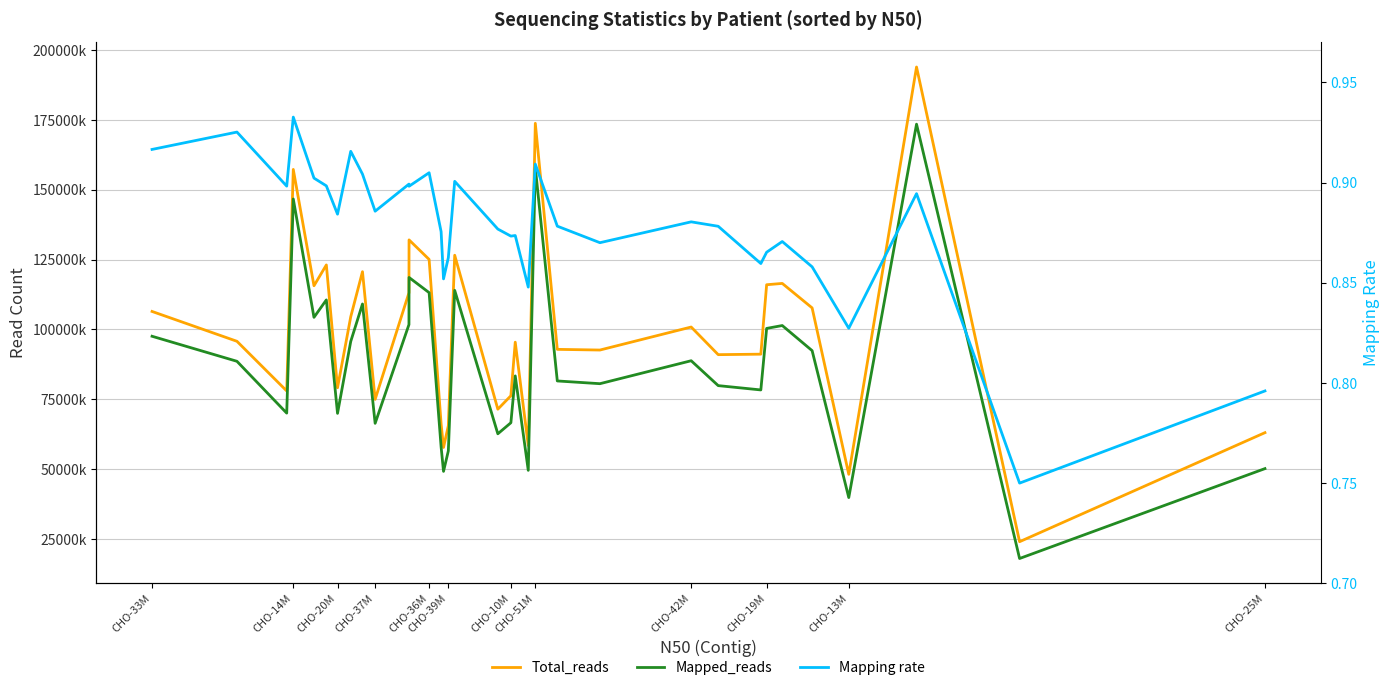

Which series has the largest total across all categories?

Total_reads